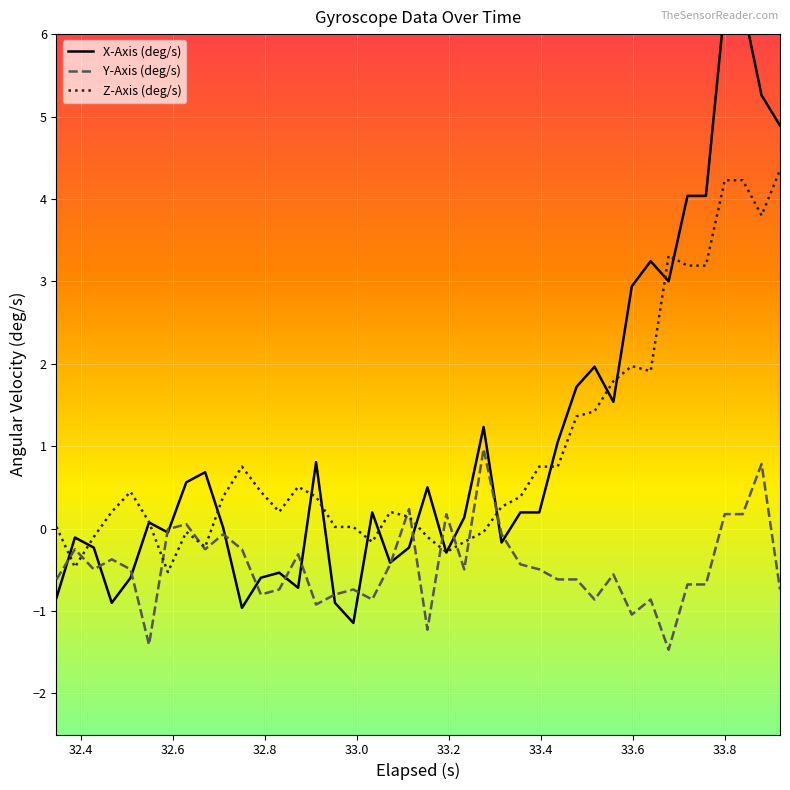

What are all the series names shown in the legend?

X-Axis (deg/s), Y-Axis (deg/s), Z-Axis (deg/s)